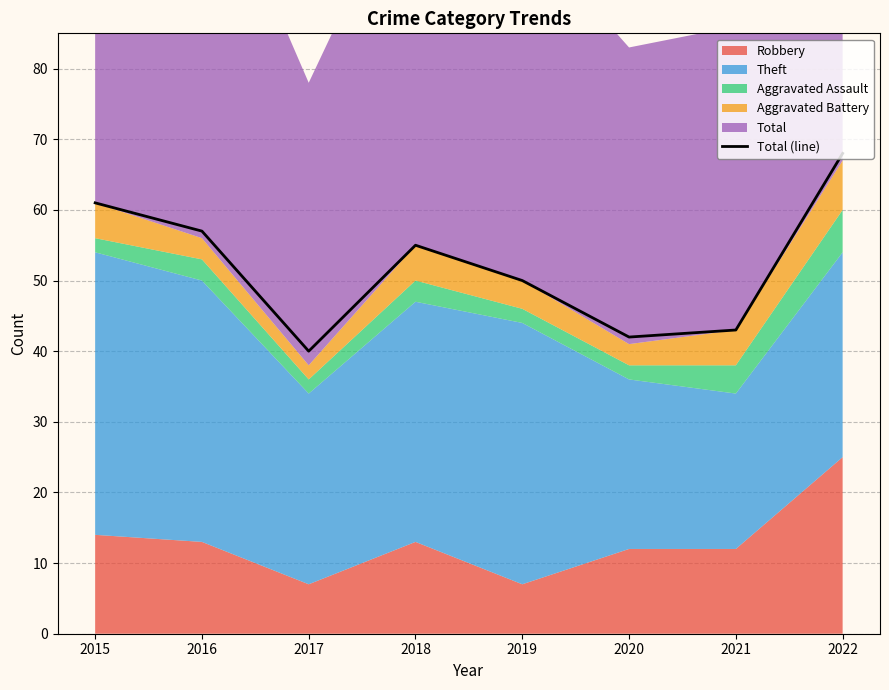

What is the value of the 5th point from the left?

50